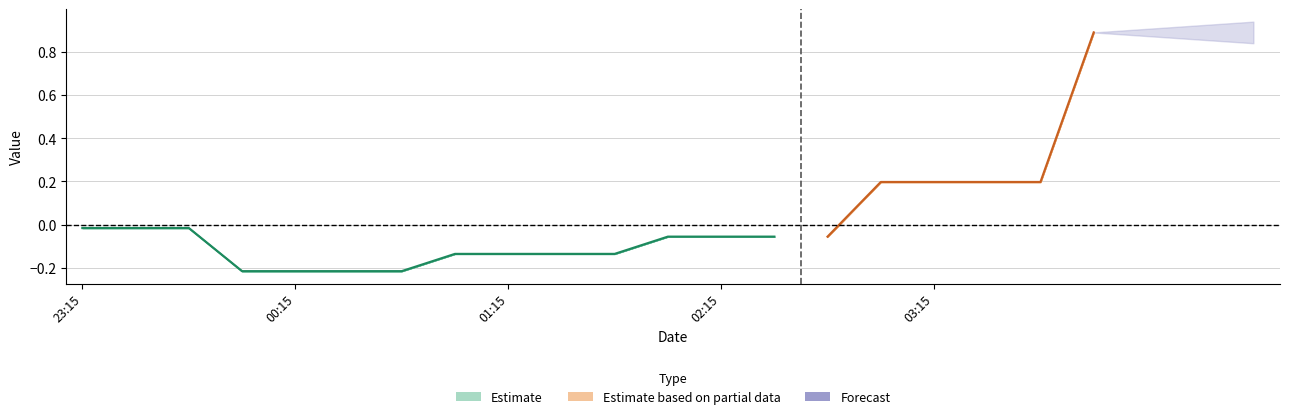

At which category is the sum across all series the highest?

2019-03-14 04:00:00